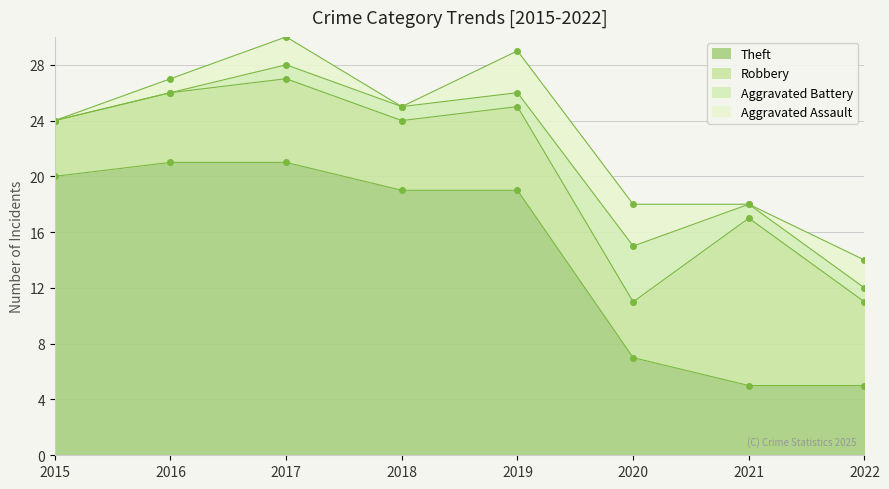

Reading left to right, transcribe all the data shown in this chart.

Theft: 2015=20	2016=21	2017=21	2018=19	2019=19	2020=7	2021=5	2022=5
Robbery: 2015=4	2016=5	2017=6	2018=5	2019=6	2020=4	2021=12	2022=6
Aggravated Battery: 2015=0	2016=0	2017=1	2018=1	2019=1	2020=4	2021=1	2022=1
Aggravated Assault: 2015=0	2016=1	2017=2	2018=0	2019=3	2020=3	2021=0	2022=2